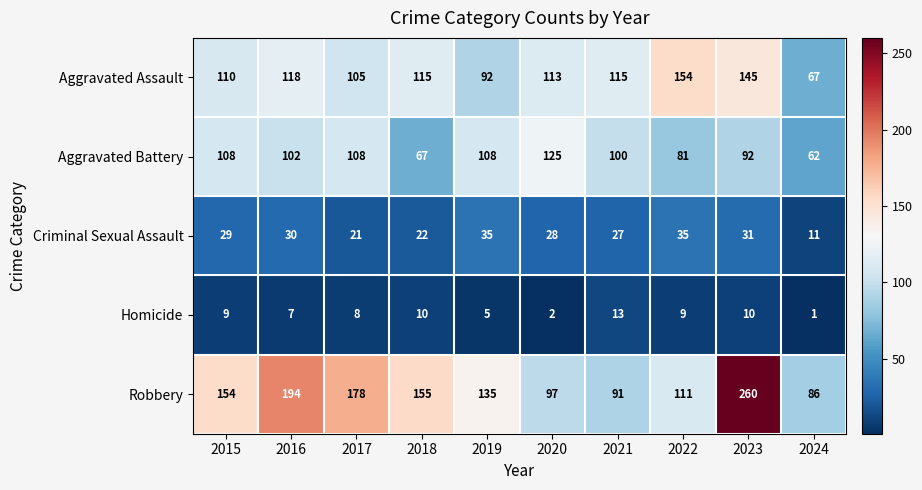

What is the difference between the highest and lowest values at 2019?

130